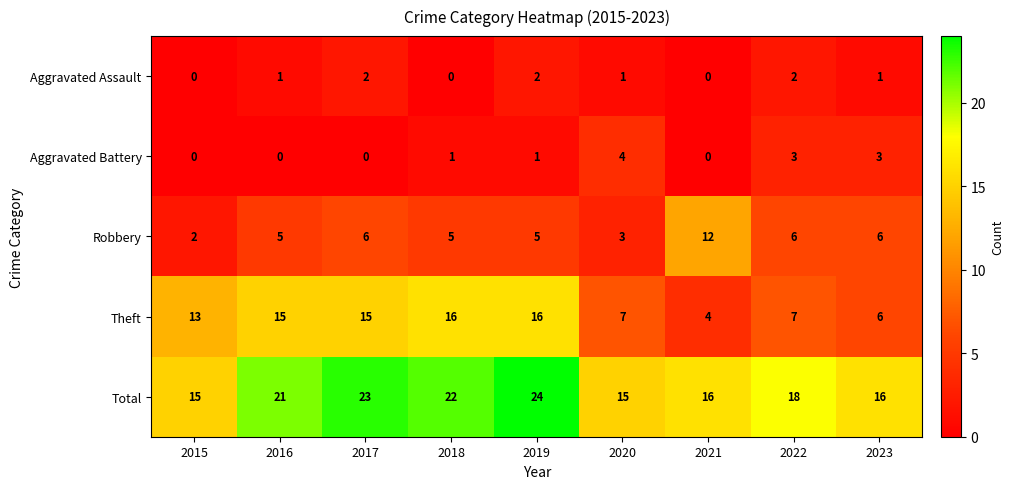

List the series in order of their peak value, lowest first.

Aggravated Assault, Aggravated Battery, Robbery, Theft, Total